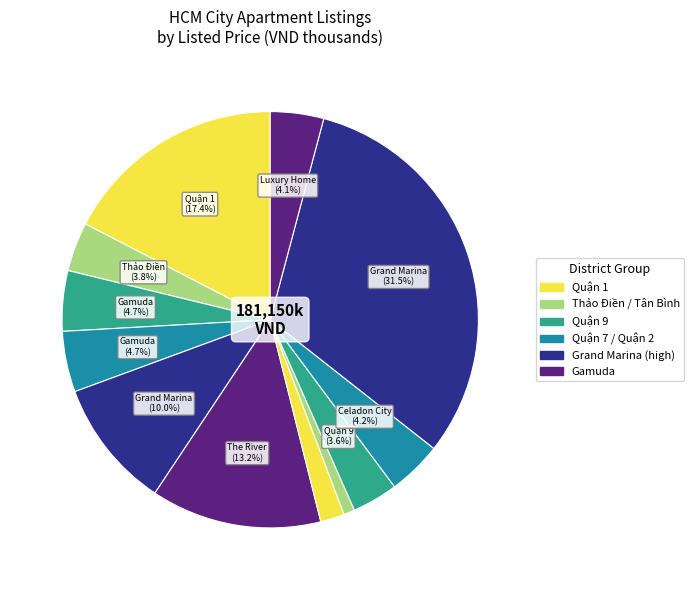

How many segments does this pie chart have?

12